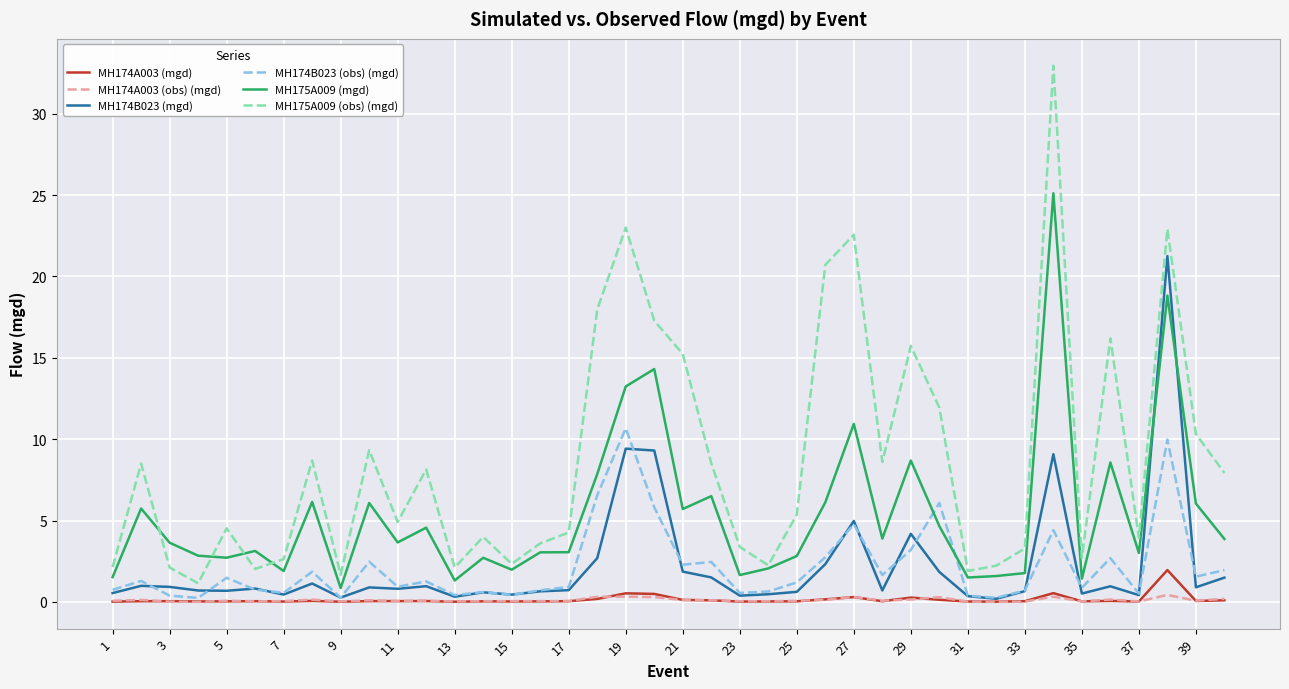

How many categories are shown in the chart?

40